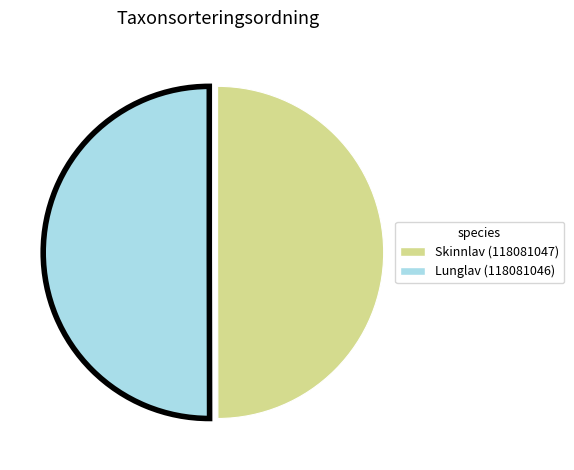

Combined, do Lunglav (118081046) and Skinnlav (118081047) account for over 50%?

Yes